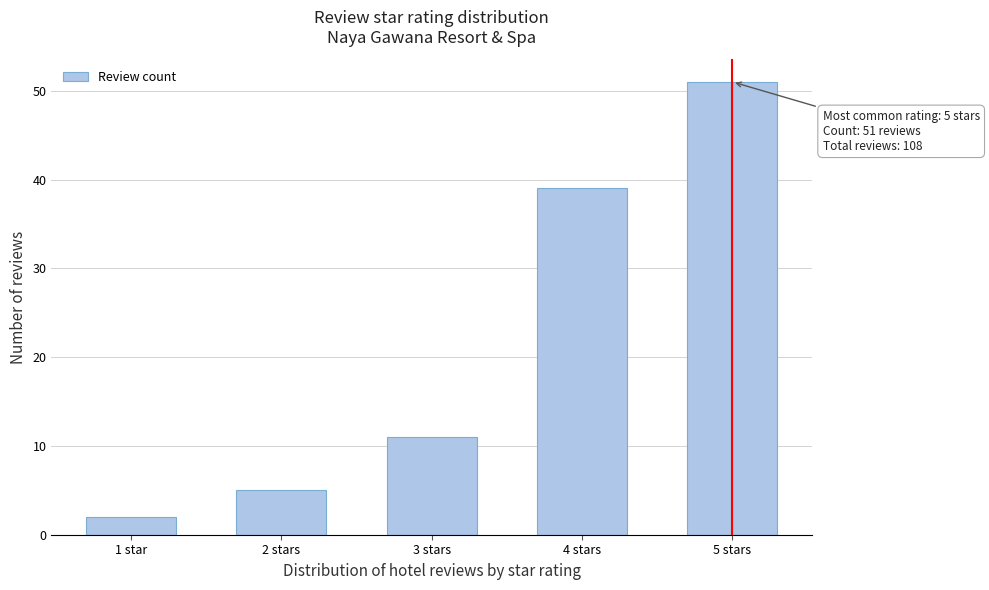

Reading right to left, extract all data points from this chart.

51	39	11	5	2